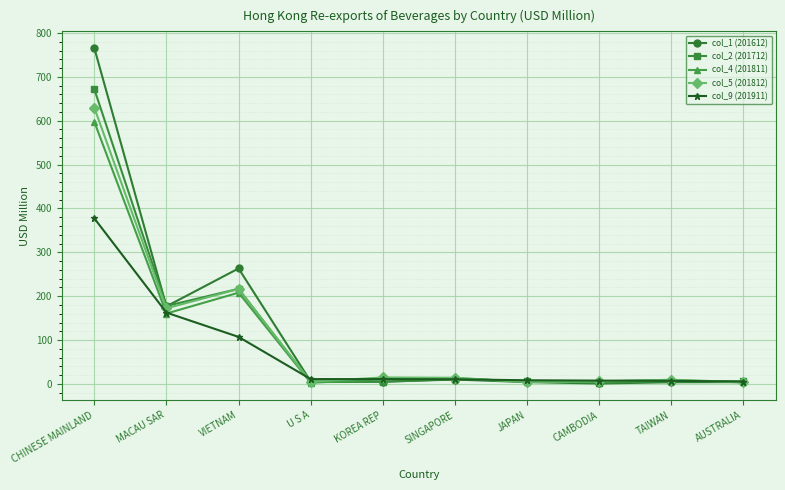

At which category does col_5 (201812) reach its first local valley?

MACAU SAR